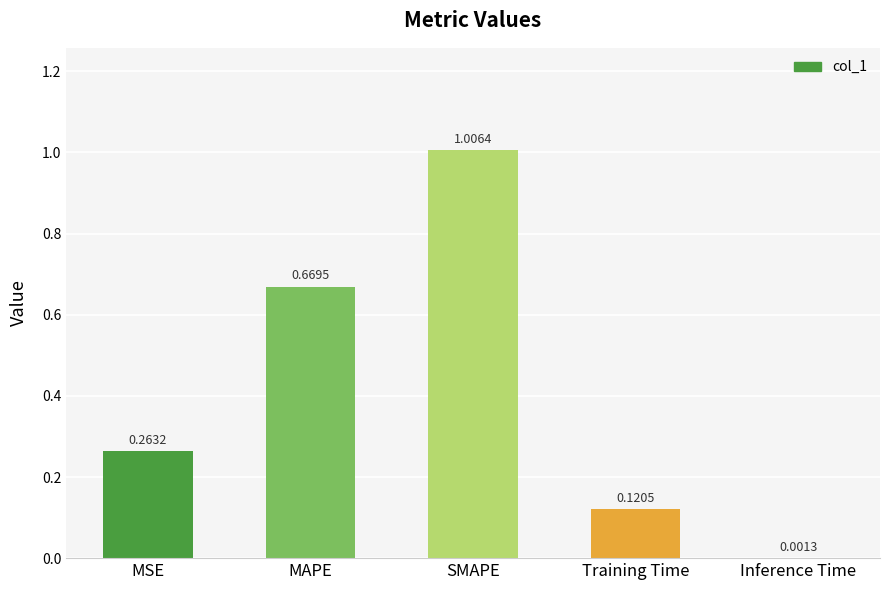

Where is the data nearest to the value 0?

Inference Time